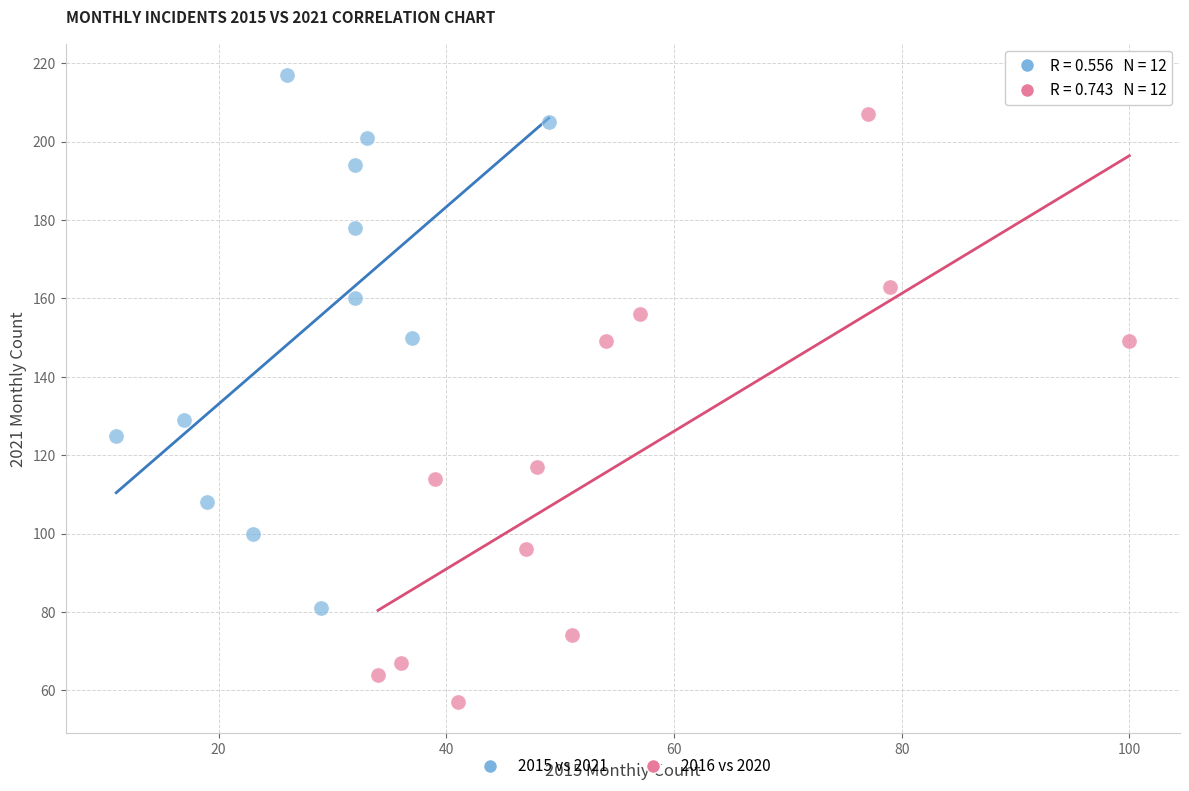

Which series has the largest Y range (max minus min)?

2016 vs 2020